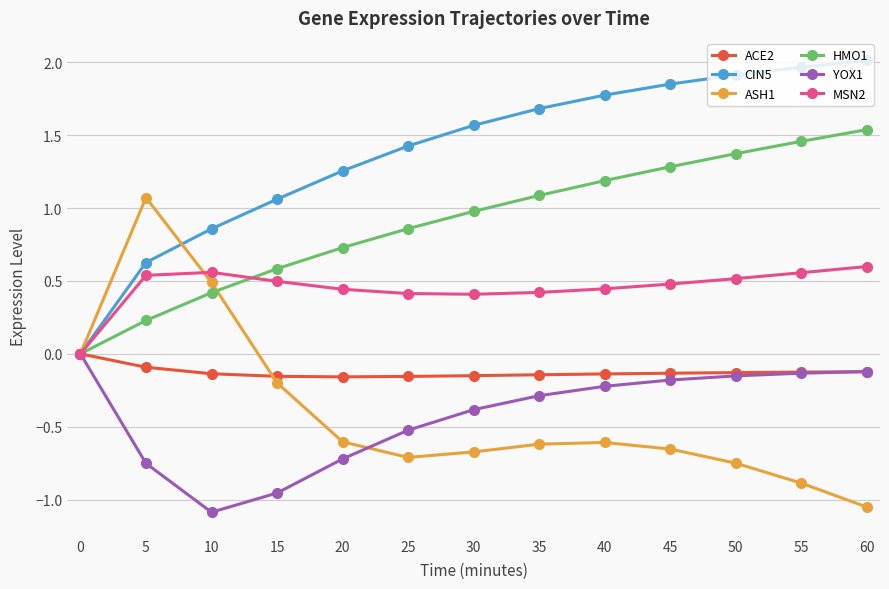

True or false: HMO1 has more than 2 interior local peaks.

False